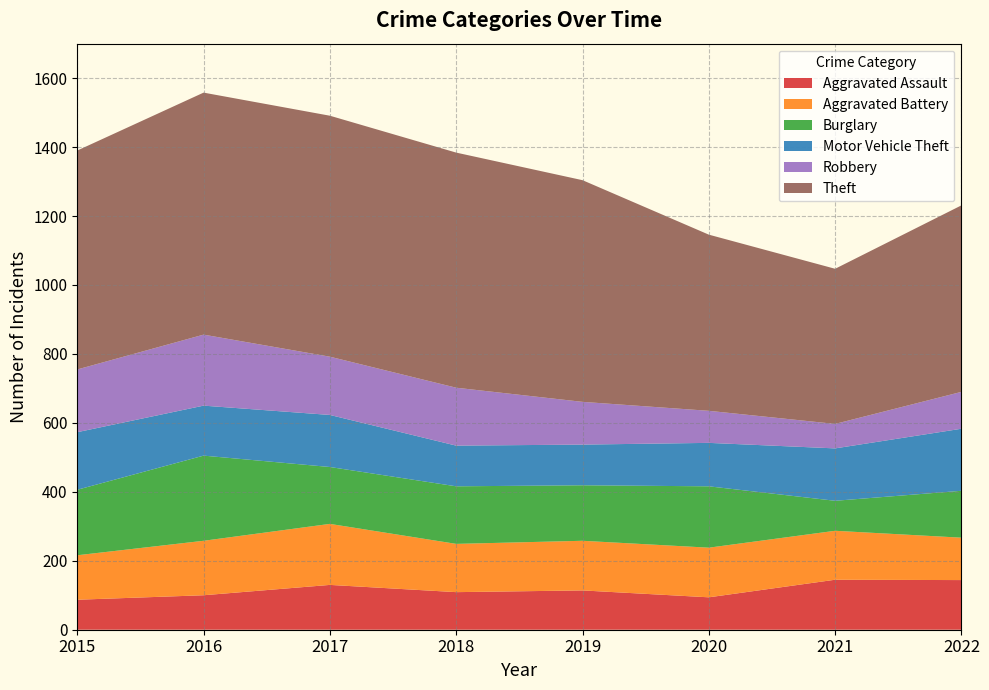

Reading left to right, list all the values displayed in this chart.

Aggravated Assault: 87	100	130	109	114	94	145	144
Aggravated Battery: 129	158	177	140	144	144	142	123
Burglary: 190	247	165	167	161	178	87	136
Motor Vehicle Theft: 167	145	151	118	118	126	152	180
Robbery: 182	206	169	168	124	93	71	107
Theft: 635	702	699	682	643	511	450	541